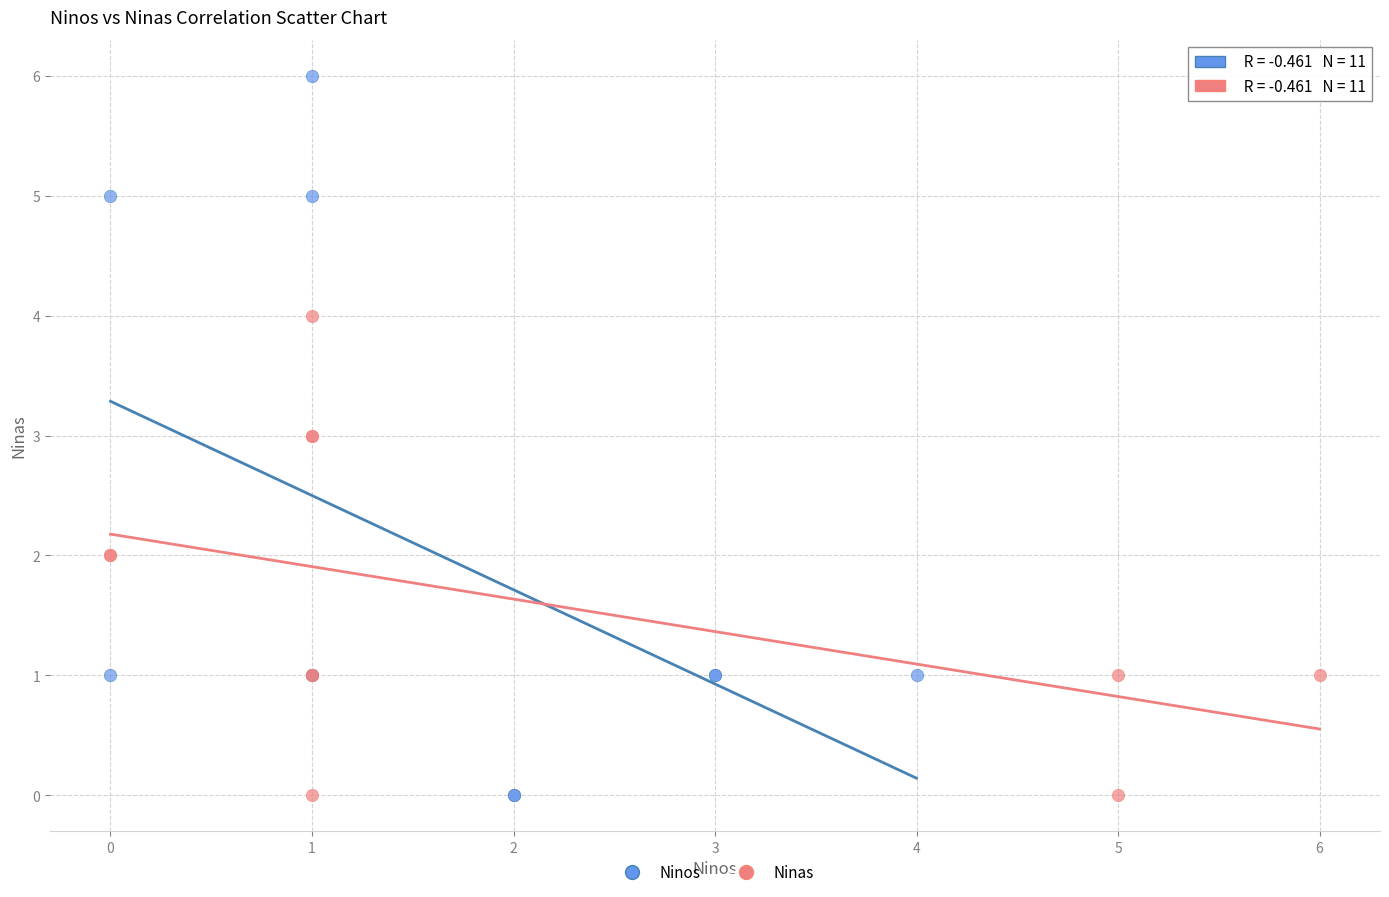

Which series reaches the maximum Y coordinate?

Ninos